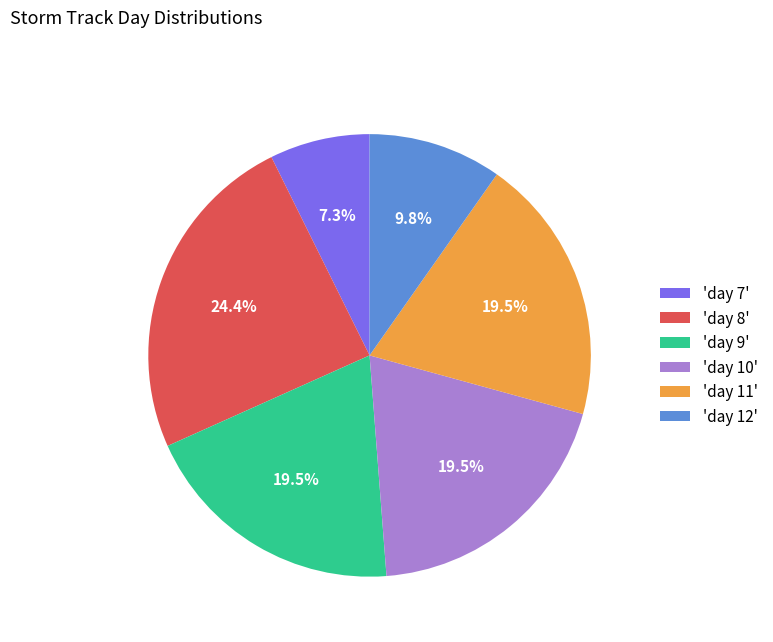

Is 'day 10' the majority of the pie?

No